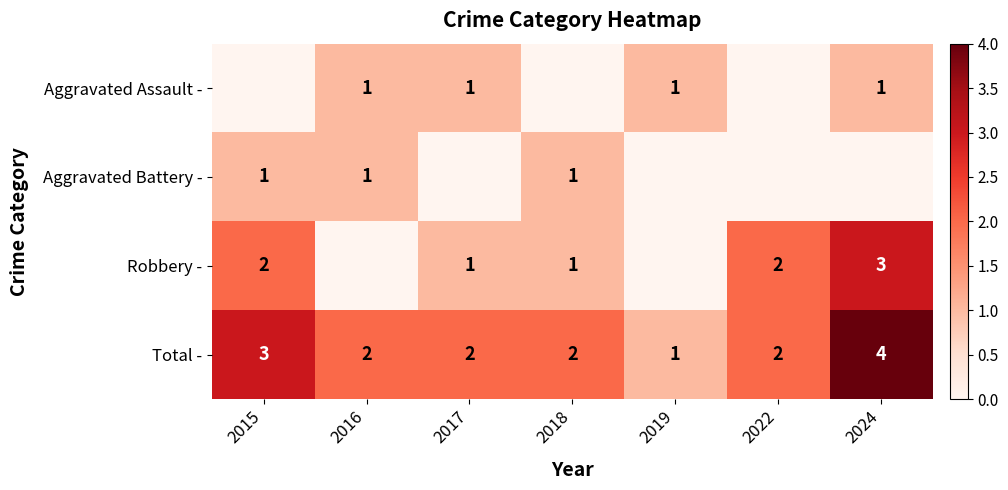

At how many categories does at least one series exceed 3?

1